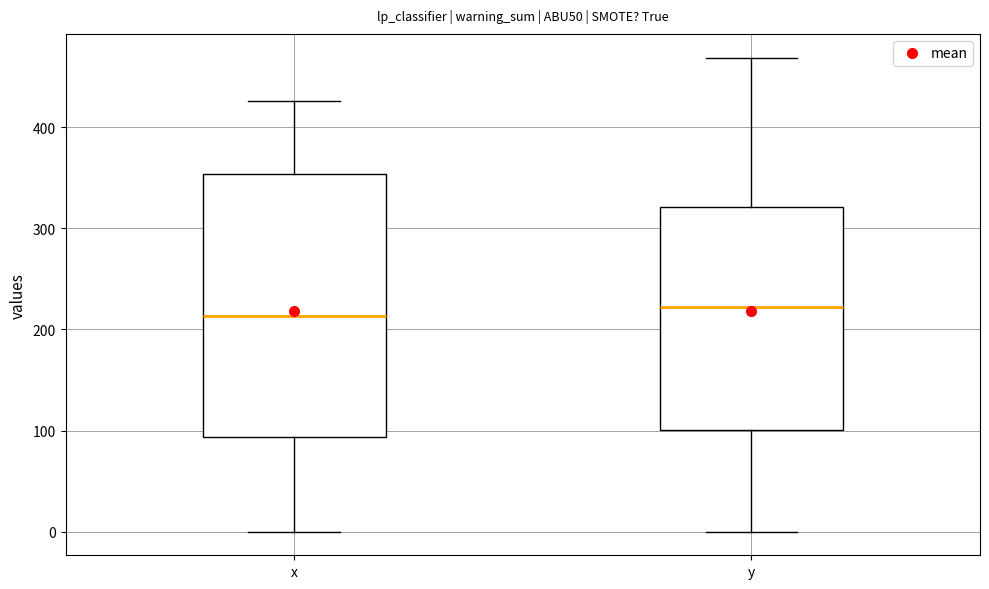

Where is the upper edge of the box for x on the y-axis? The values are not printed on the chart, so give them approximately, as read against the axis.

350